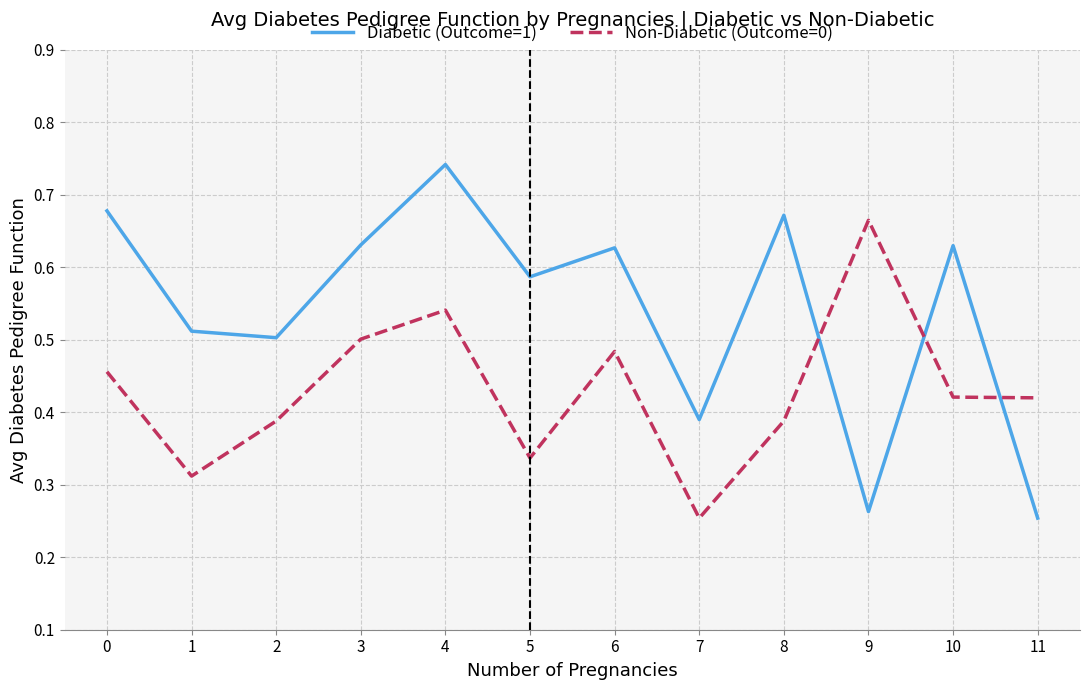

At which category does the chart reach its peak across all series?

4